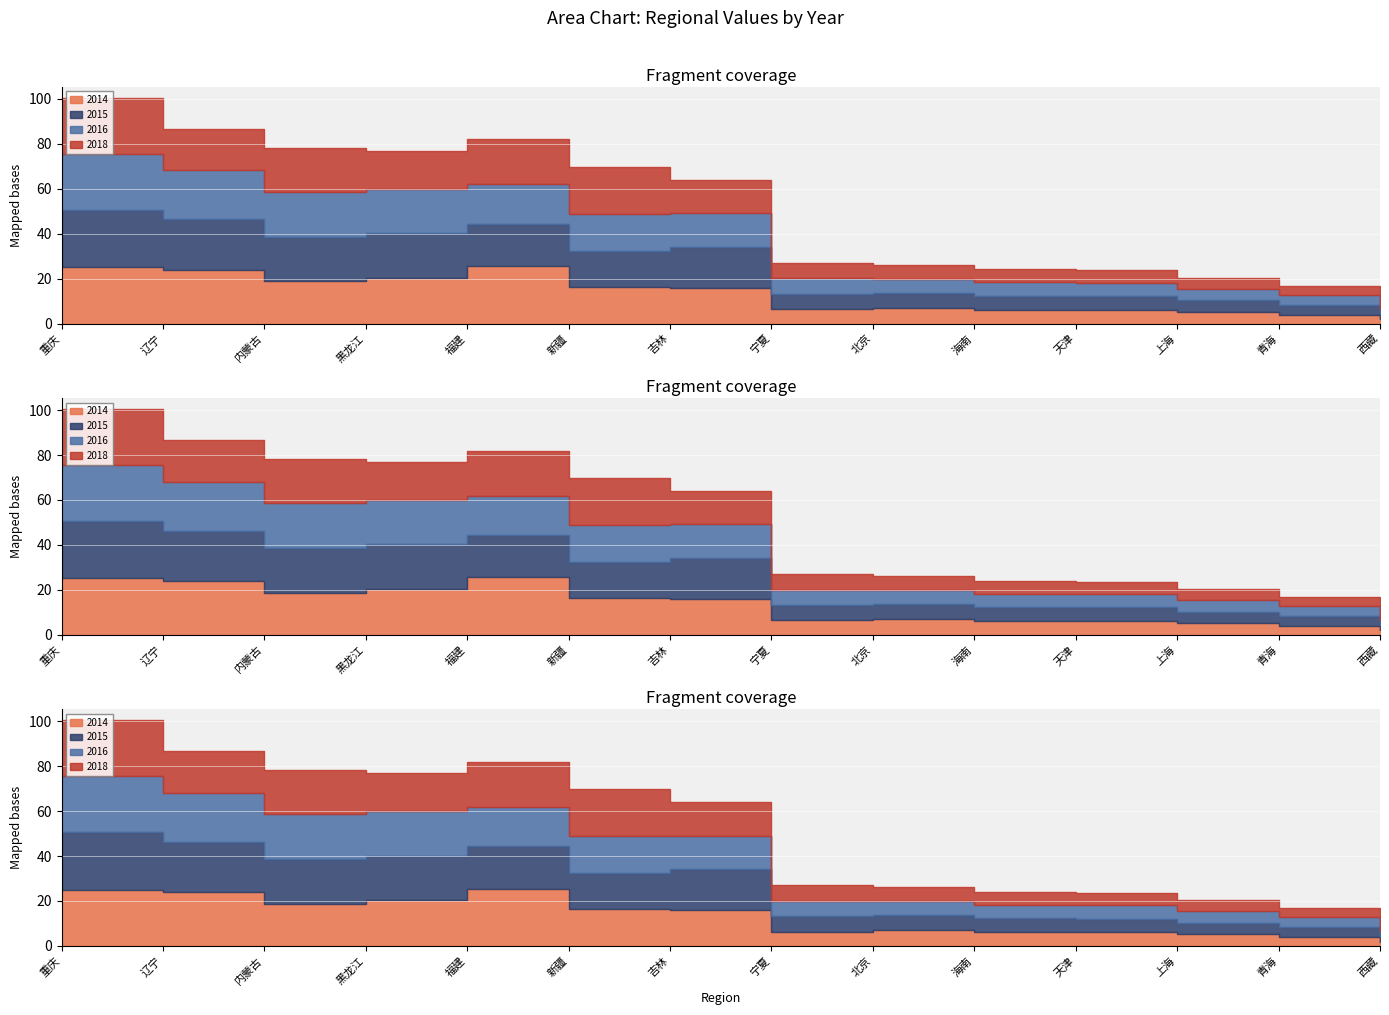

Reading left to right, transcribe all the data shown in this chart.

2014: 25.1	23.9	18.8	20.4	25.5	16.3	16.0	6.4	7.0	6.1	6.0	5.2	4.0	2.0
2015: 25.5	22.5	19.8	19.8	18.9	16.1	18.3	6.8	6.8	6.2	6.2	5.1	4.3	2.3
2016: 24.9	21.8	20.1	19.7	17.5	16.6	14.8	6.9	6.1	6.0	6.0	5.1	4.5	2.4
2018: 25.1	18.5	19.5	16.9	20.1	20.7	15.0	7.0	6.3	5.8	5.5	5.0	4.2	2.5